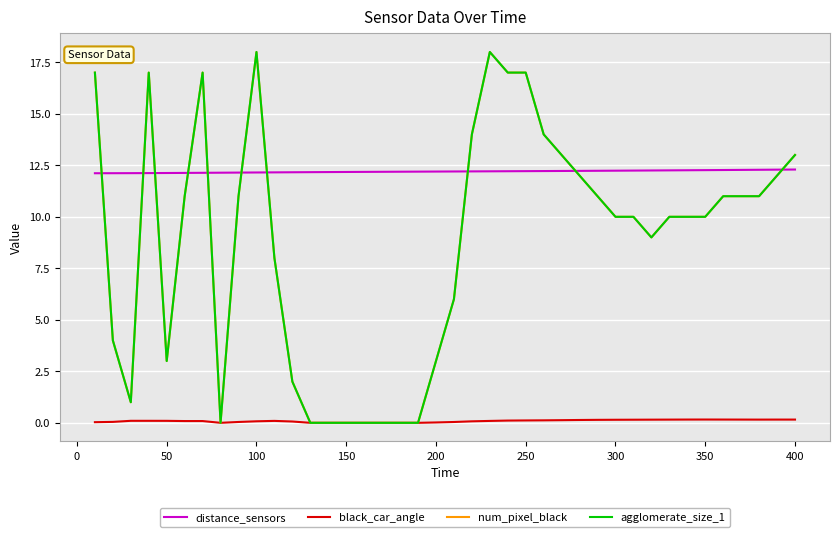

What is the difference between the maximum and second lowest values in the num_pixel_black series?

18.0